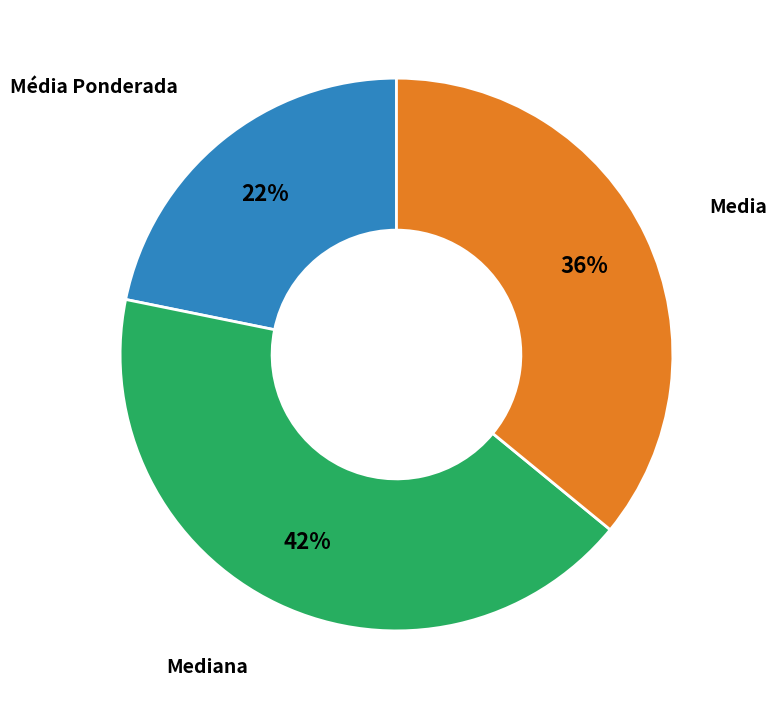

Count the number of slices in the pie.

3